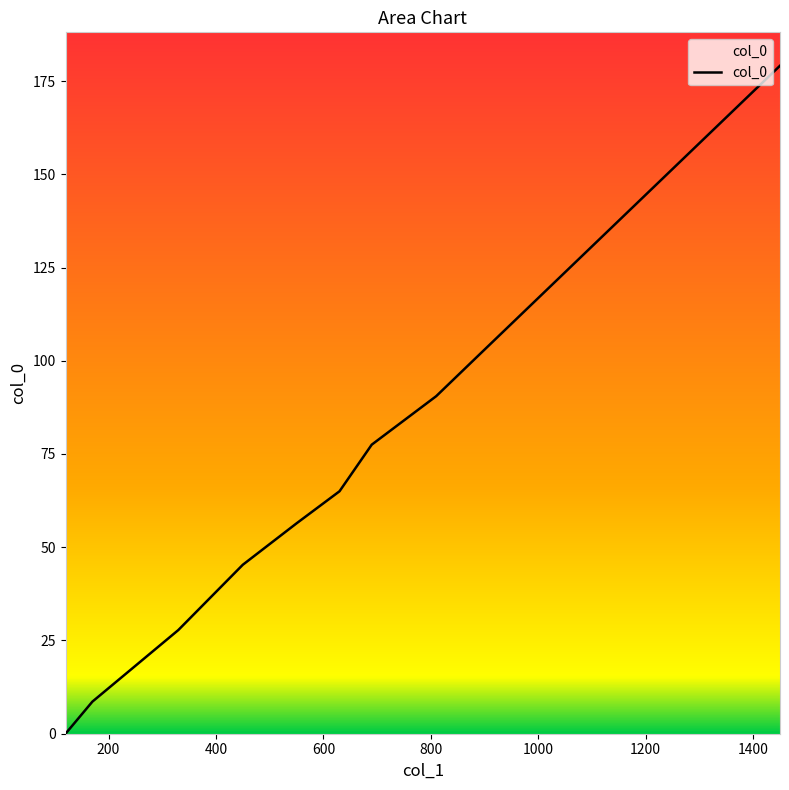

What is the difference between the maximum and minimum values?

179.1